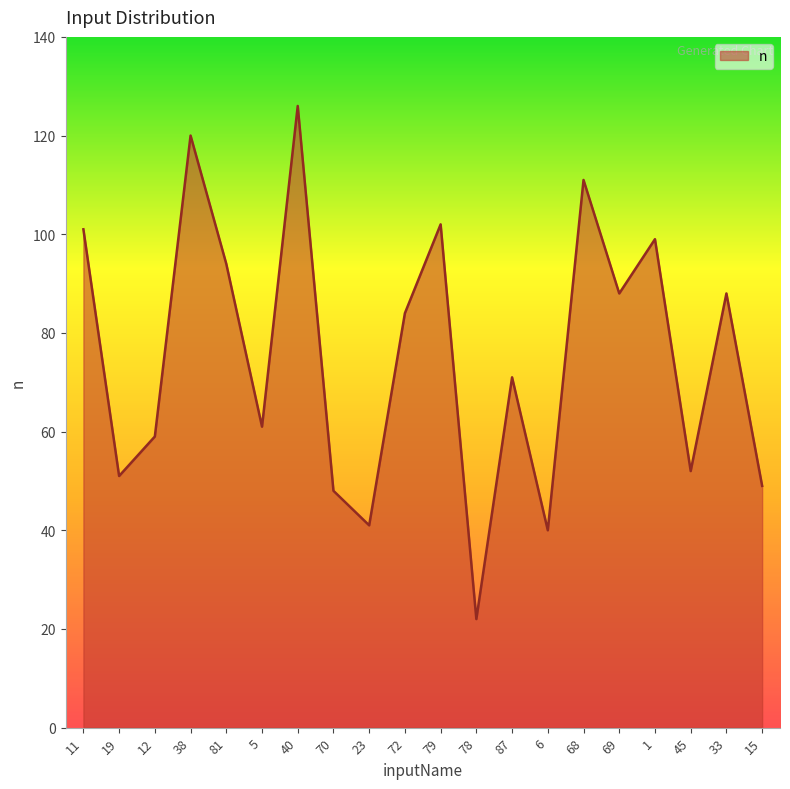

What is the change in value from 6 to 45?

+12